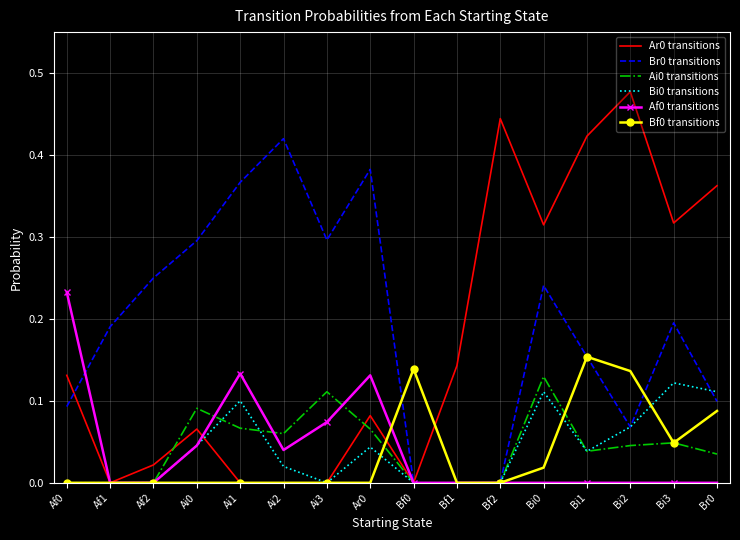

What is the total value across all series at Ar0?

0.7